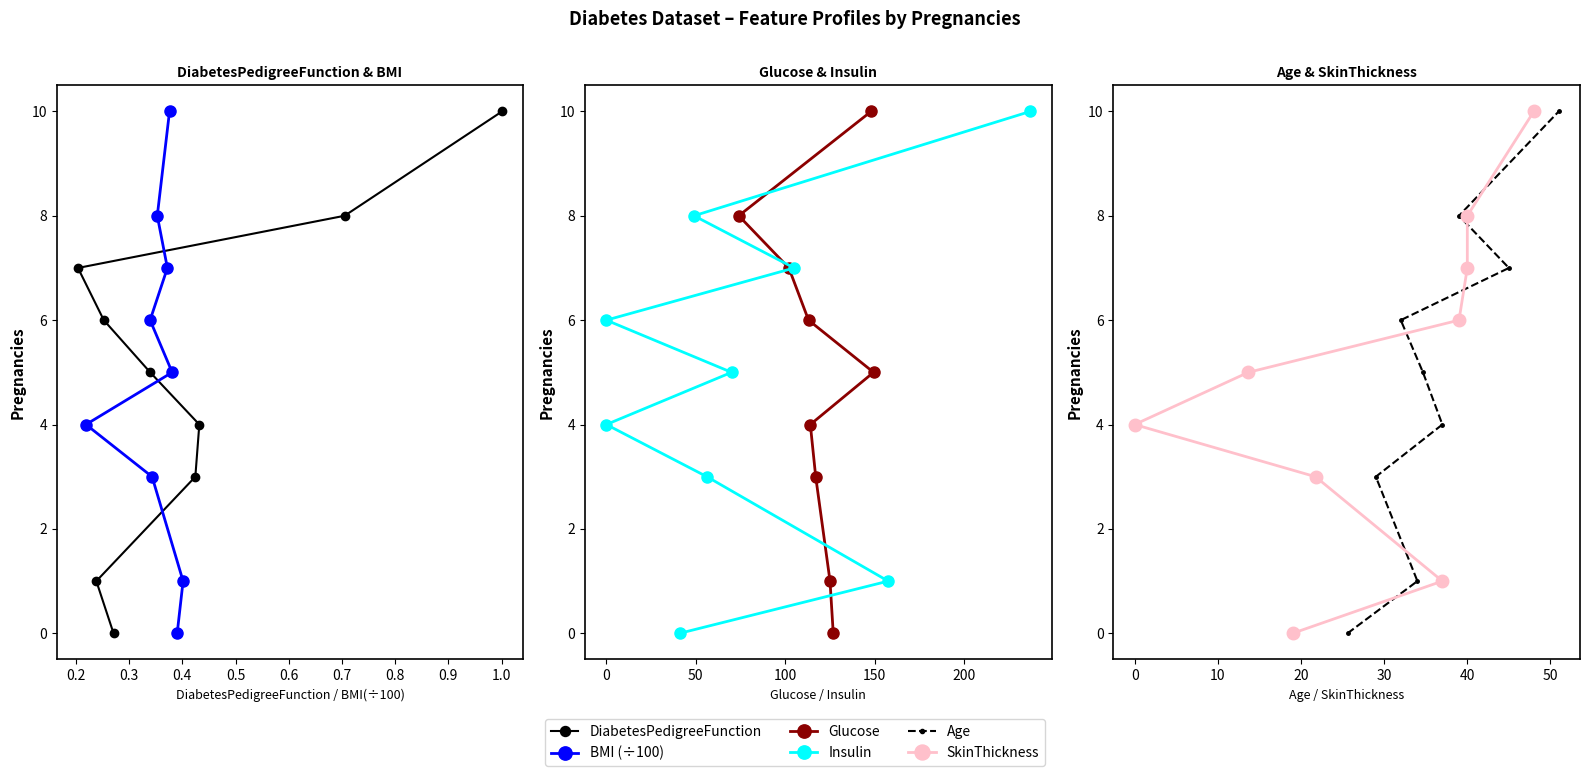

What is the highest value of the Glucose series?

10